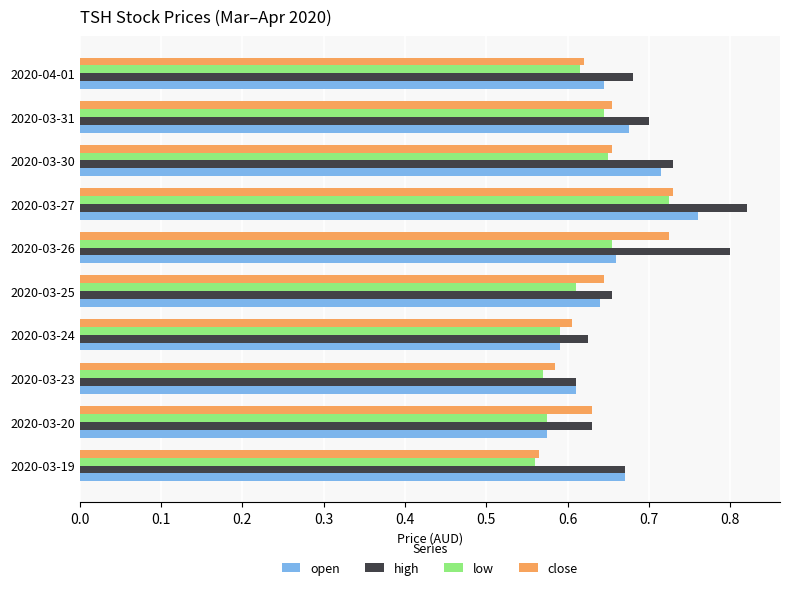

What is the sum of the close values at 2020-03-19 and 2020-03-27?

1.3